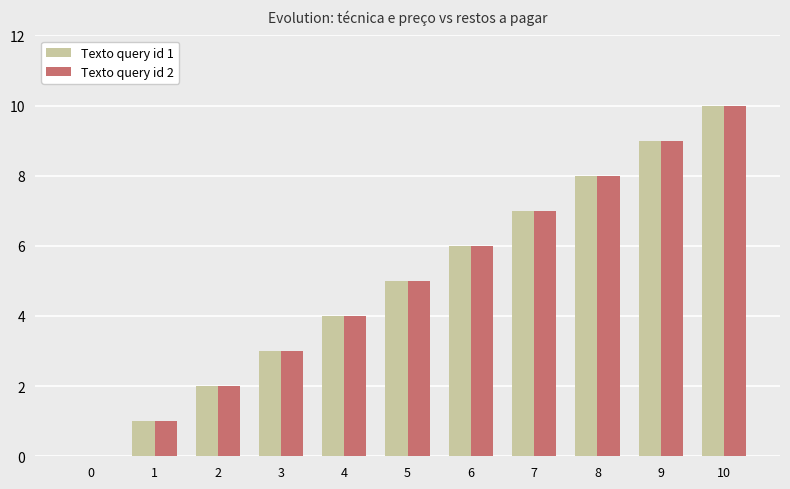

What are all the series names shown in the legend?

Texto query id 1, Texto query id 2